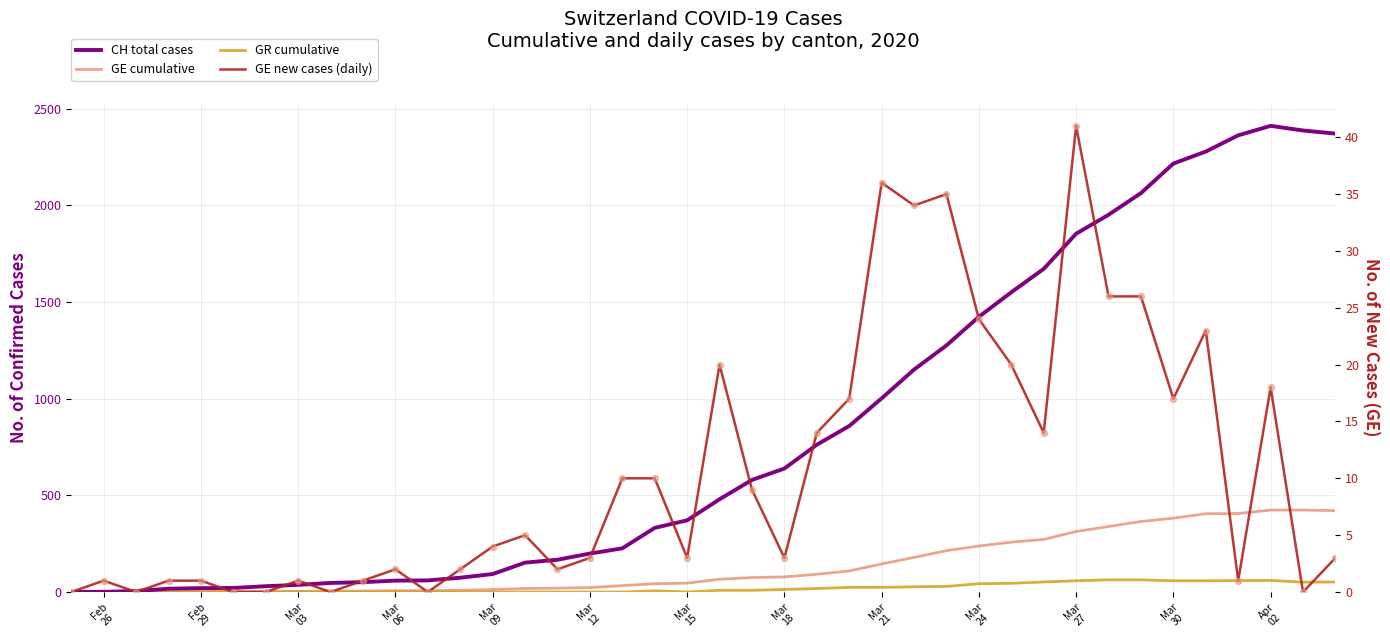

At how many categories does at least one series exceed 2180?

6